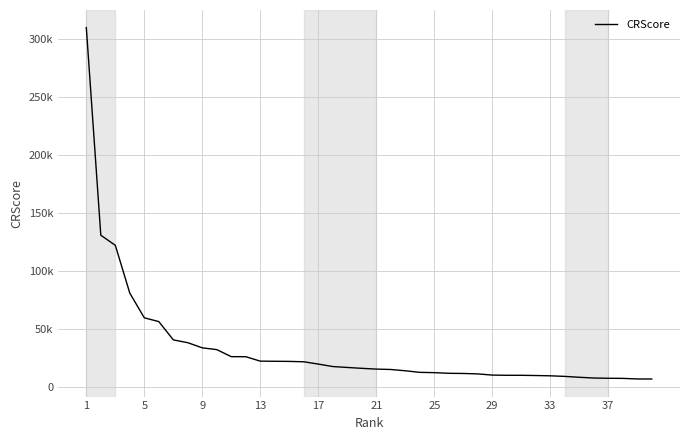

Does the chart have visible grid lines?

Yes